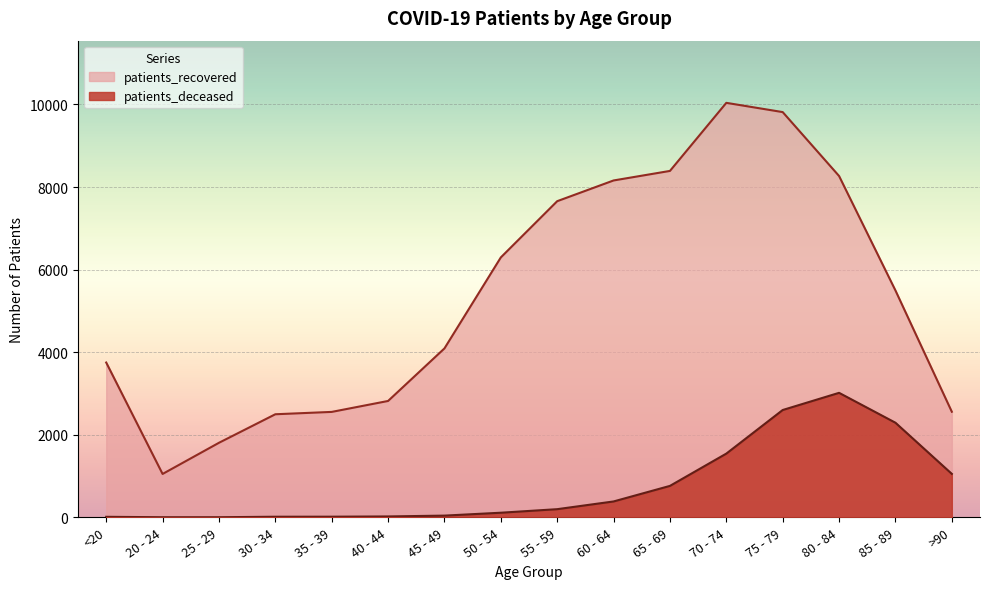

Reading left to right, list all the values displayed in this chart.

patients_recovered: <20=3750	20 - 24=1051	25 - 29=1806	30 - 34=2497	35 - 39=2554	40 - 44=2819	45 - 49=4092	50 - 54=6296	55 - 59=7658	60 - 64=8160	65 - 69=8391	70 - 74=10040	75 - 79=9816	80 - 84=8268	85 - 89=5496	>90=2558
patients_deceased: <20=13	20 - 24=3	25 - 29=3	30 - 34=15	35 - 39=16	40 - 44=22	45 - 49=42	50 - 54=112	55 - 59=198	60 - 64=385	65 - 69=762	70 - 74=1544	75 - 79=2600	80 - 84=3016	85 - 89=2292	>90=1053